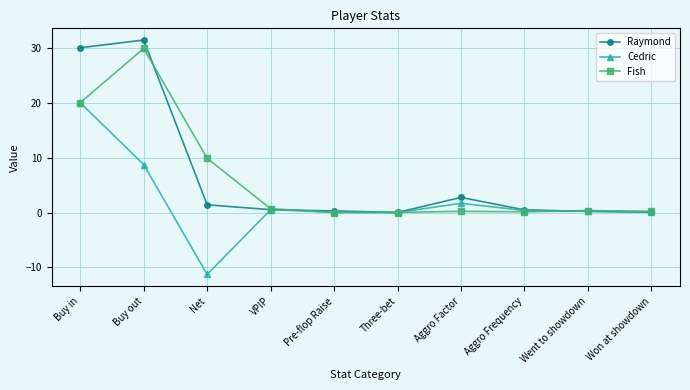

Is the value of Fish at Net greater than the value of Raymond at Buy out?

No